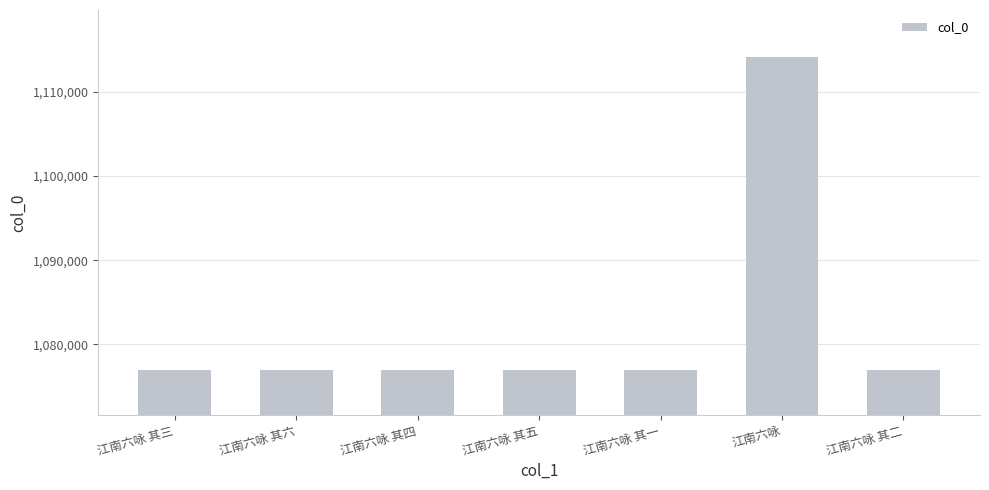

Does the chart contain any negative values?

No